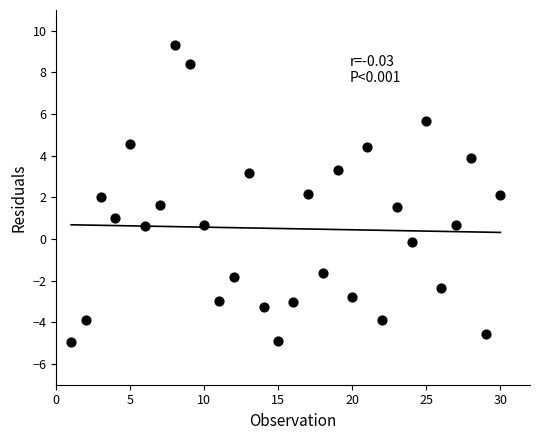

What is the range of Y values (max minus min)?

14.3